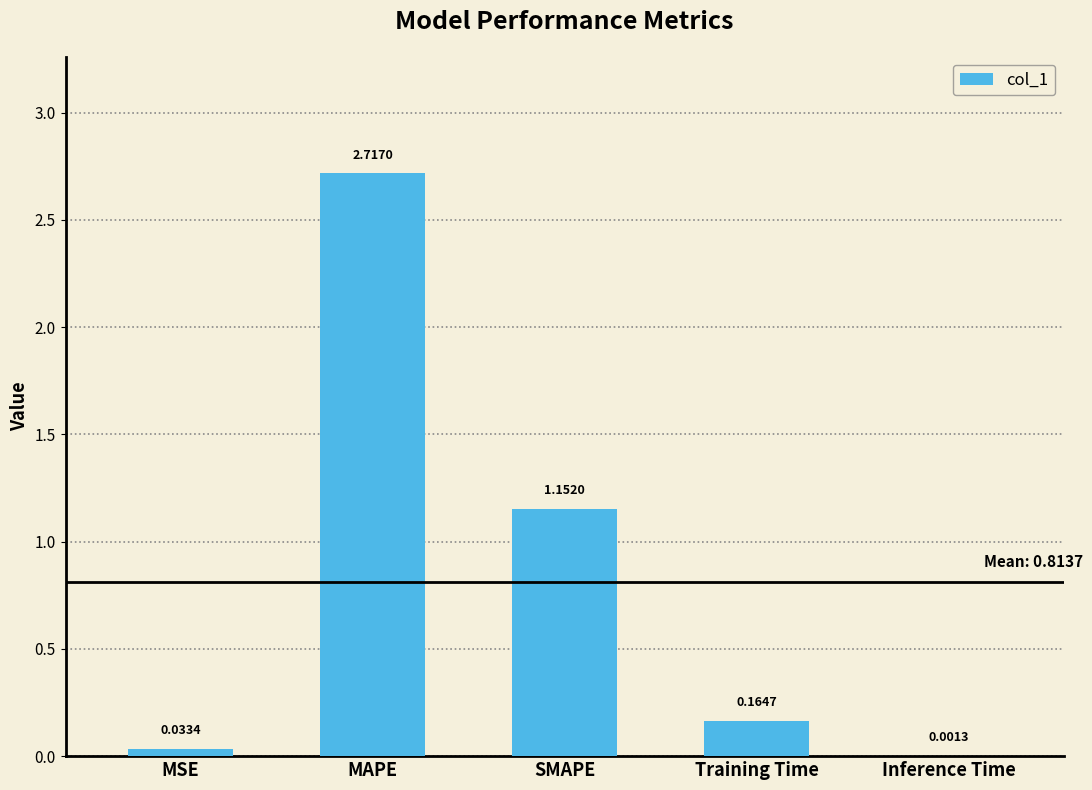

Which label corresponds to the largest value in the chart?

MAPE